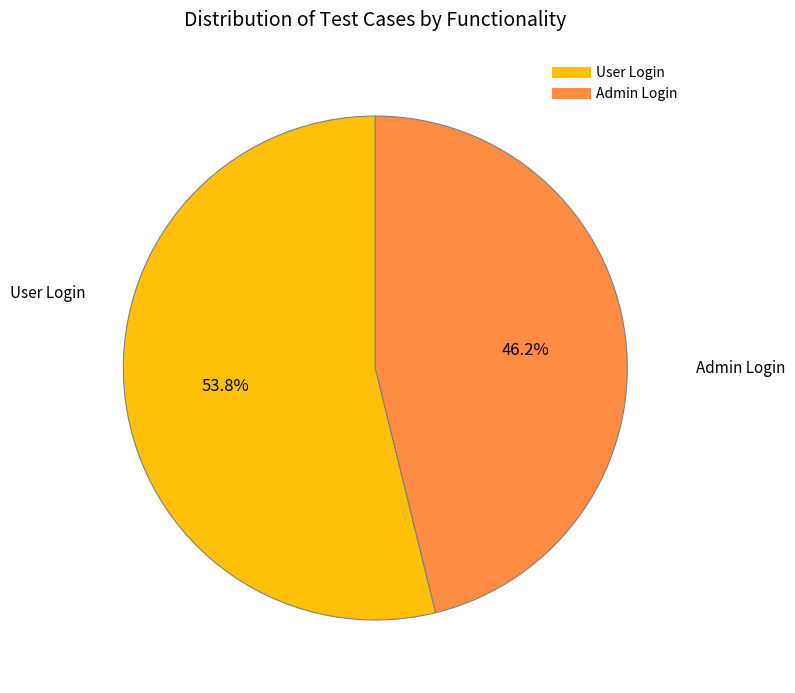

The Admin Login slice represents 56% of the pie. True or false?

False